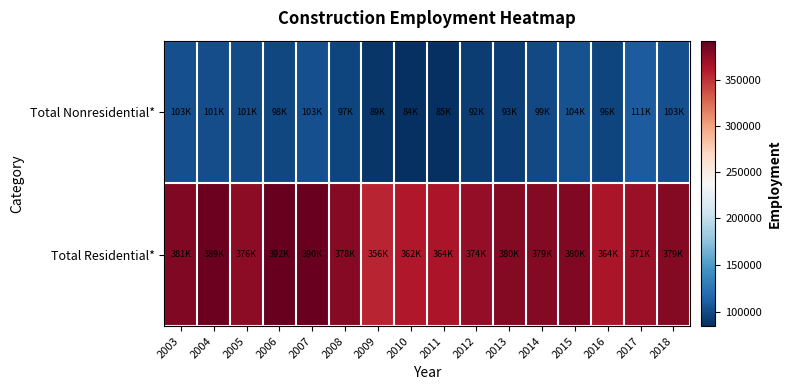

How many categories are shown in the chart?

16